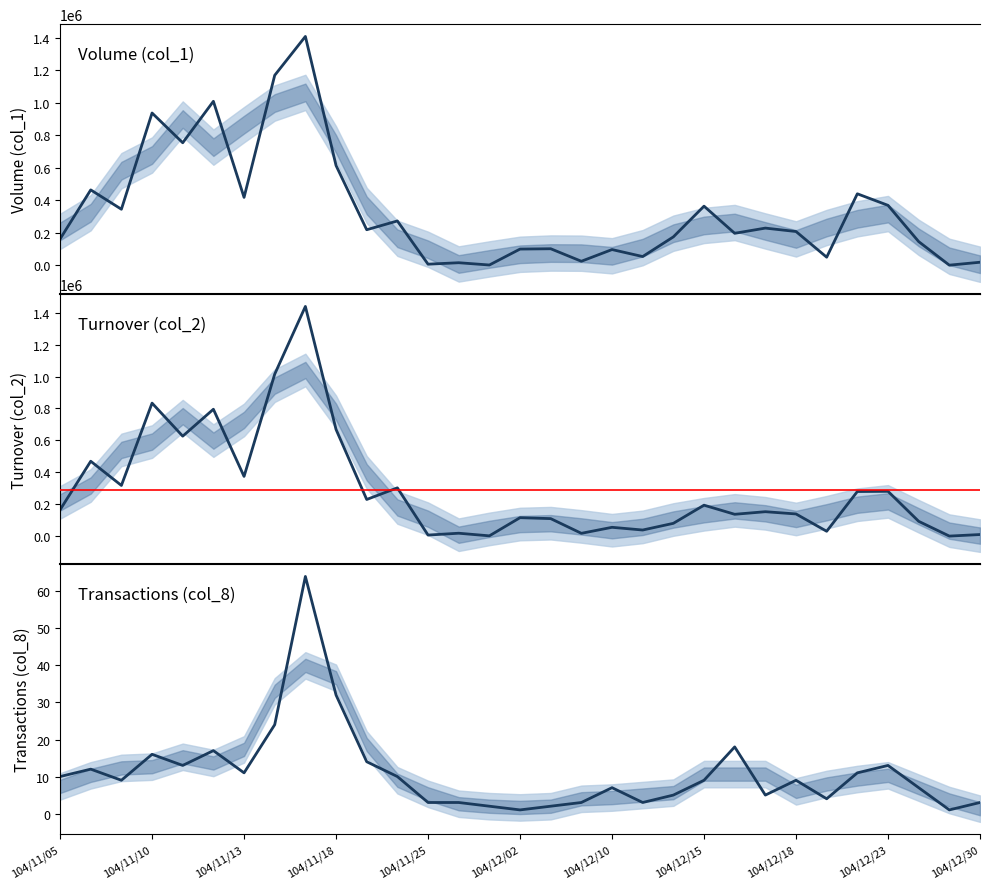

True or false: Transactions (col_8) and Turnover (col_2) intersect in this chart.

False